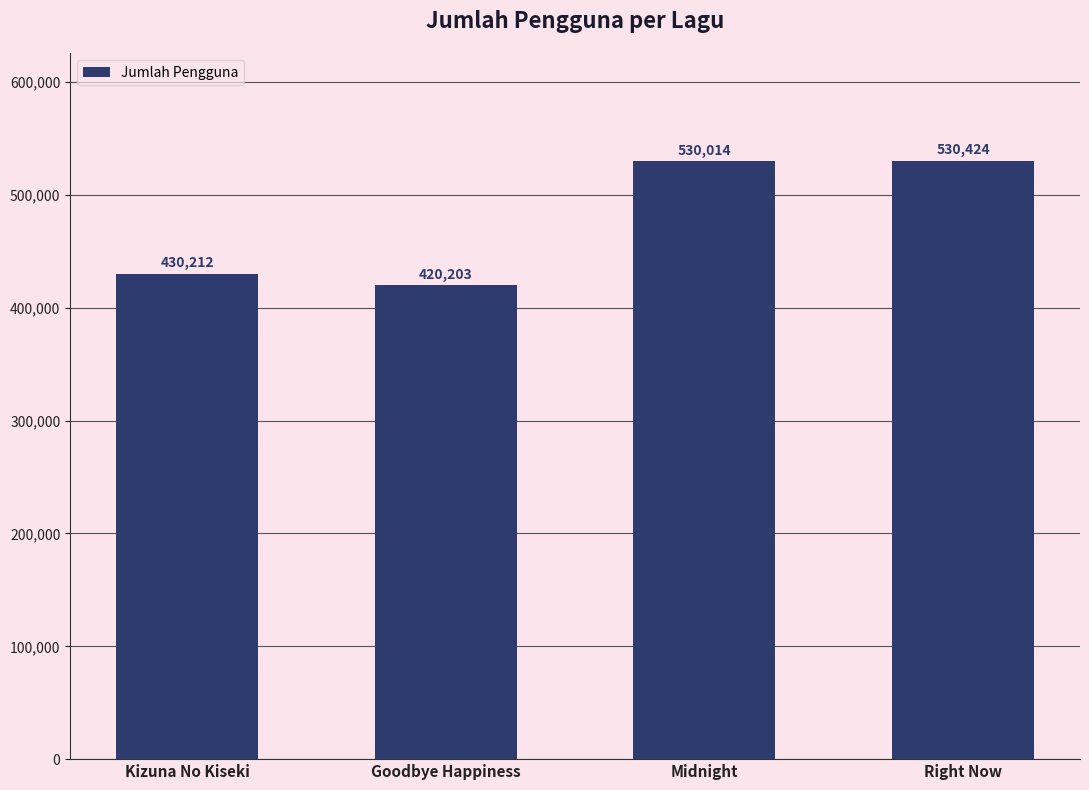

What is the label of the 2nd bar from the right?

Midnight